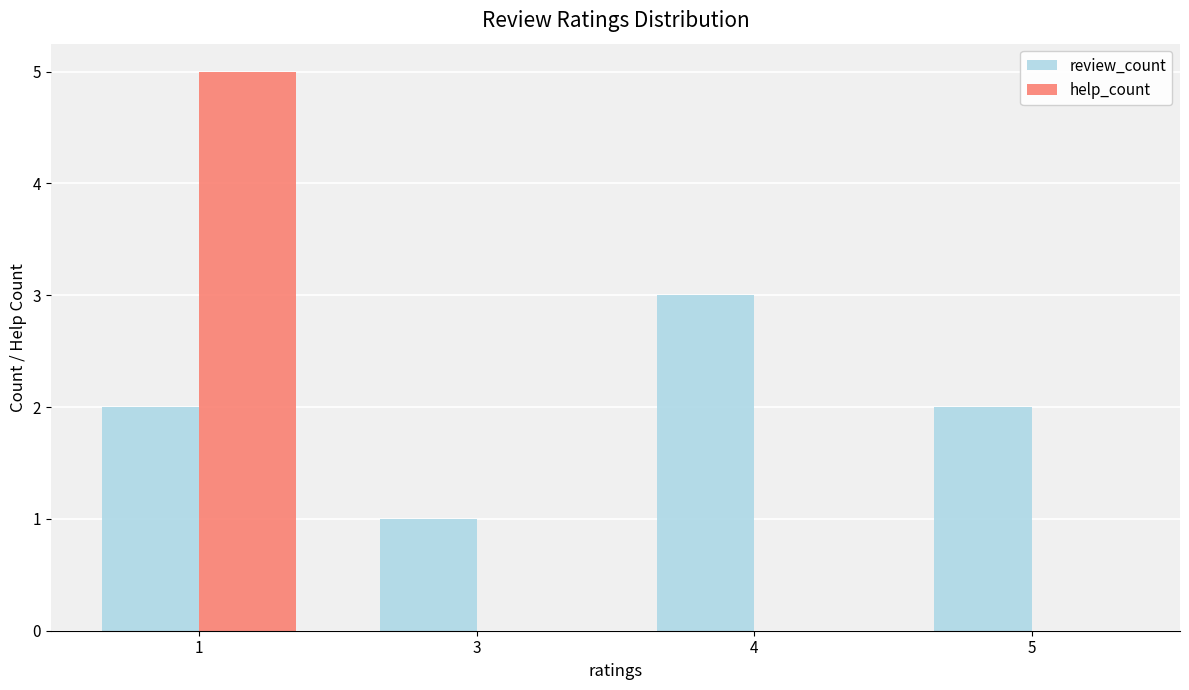

Is it true that review_count equals 3 at 5?

False